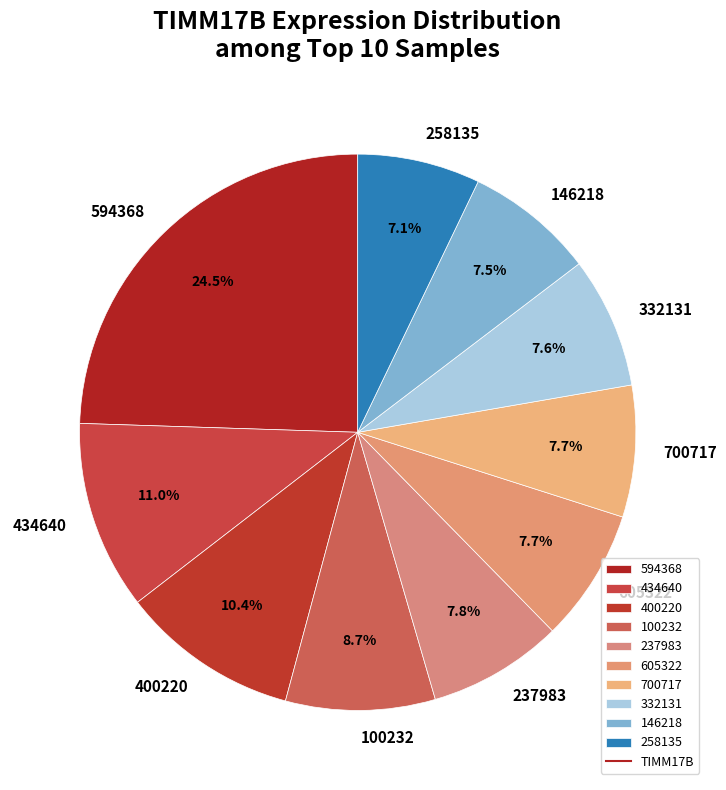

What percentage is NOT represented by 258135?

92.9%